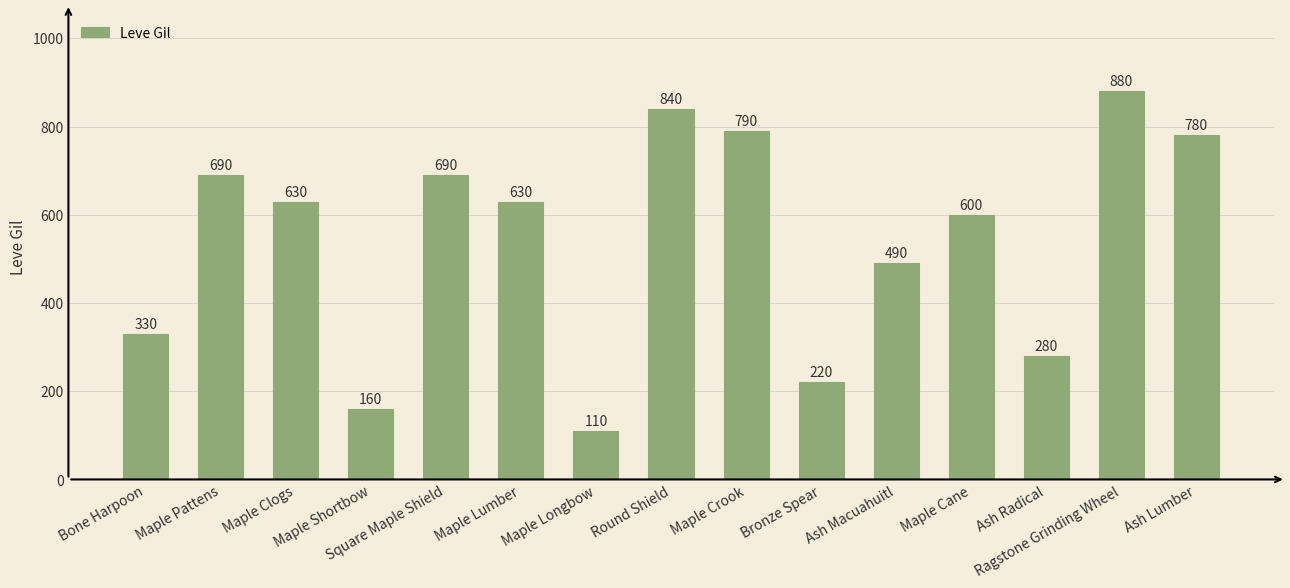

Reading left to right, transcribe all the data shown in this chart.

330	690	630	160	690	630	110	840	790	220	490	600	280	880	780